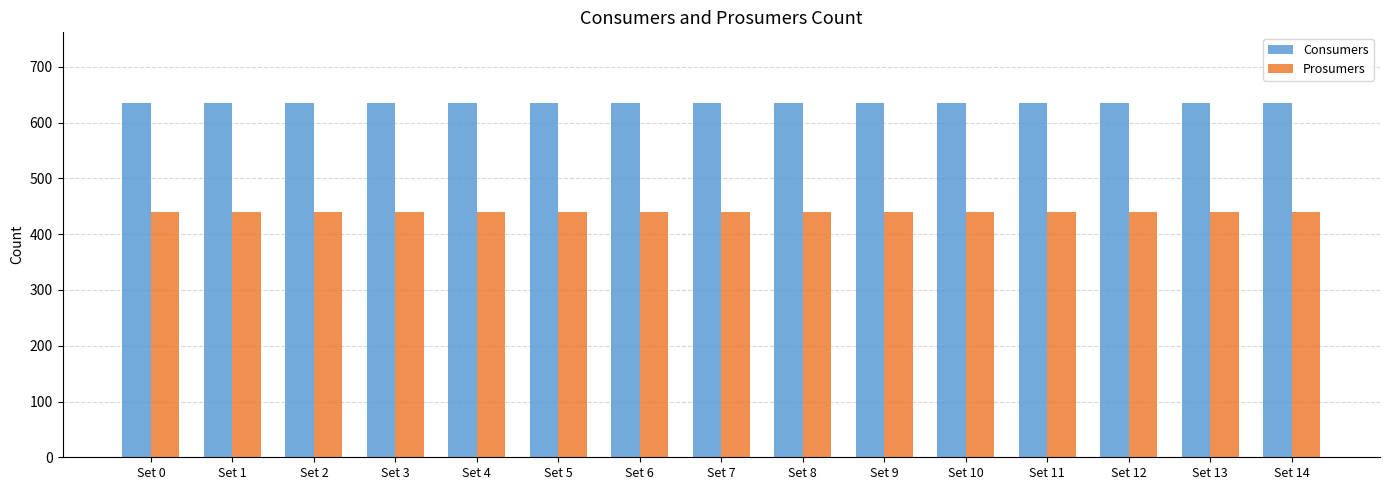

The Prosumers series shows 440 at Set 12. True or false?

True